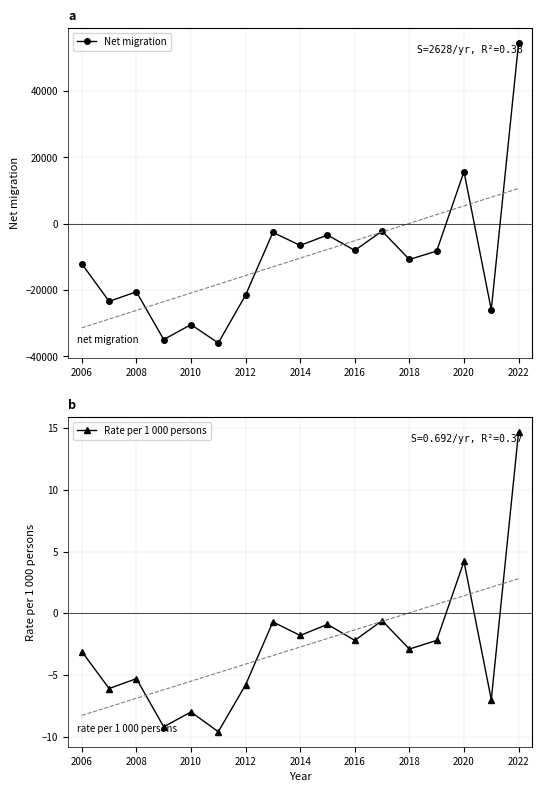

In Net migration, how many points are higher than both neighbors (excluding endpoints)?

6